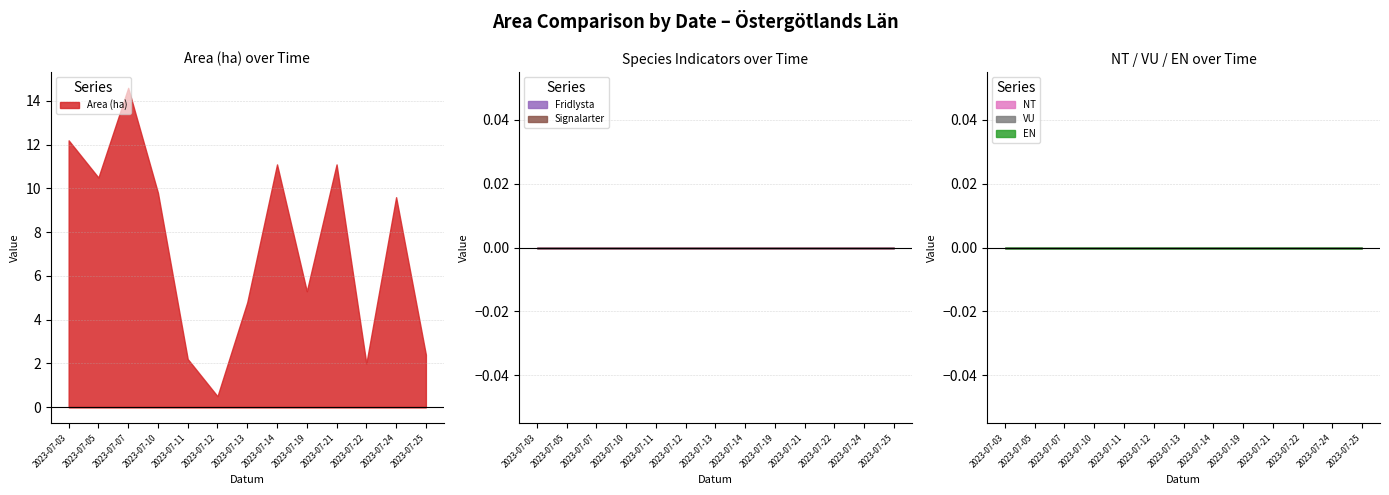

Reading right to left, extract all data points from this chart.

Area (ha): 2.4	9.6	2.0	11.1	5.3	11.1	4.8	0.5	2.2	9.8	14.6	10.5	12.2
Fridlysta: 0.0	0.0	0.0	0.0	0.0	0.0	0.0	0.0	0.0	0.0	0.0	0.0	0.0
Signalarter: 0.0	0.0	0.0	0.0	0.0	0.0	0.0	0.0	0.0	0.0	0.0	0.0	0.0
NT: 0.0	0.0	0.0	0.0	0.0	0.0	0.0	0.0	0.0	0.0	0.0	0.0	0.0
VU: 0.0	0.0	0.0	0.0	0.0	0.0	0.0	0.0	0.0	0.0	0.0	0.0	0.0
EN: 0.0	0.0	0.0	0.0	0.0	0.0	0.0	0.0	0.0	0.0	0.0	0.0	0.0